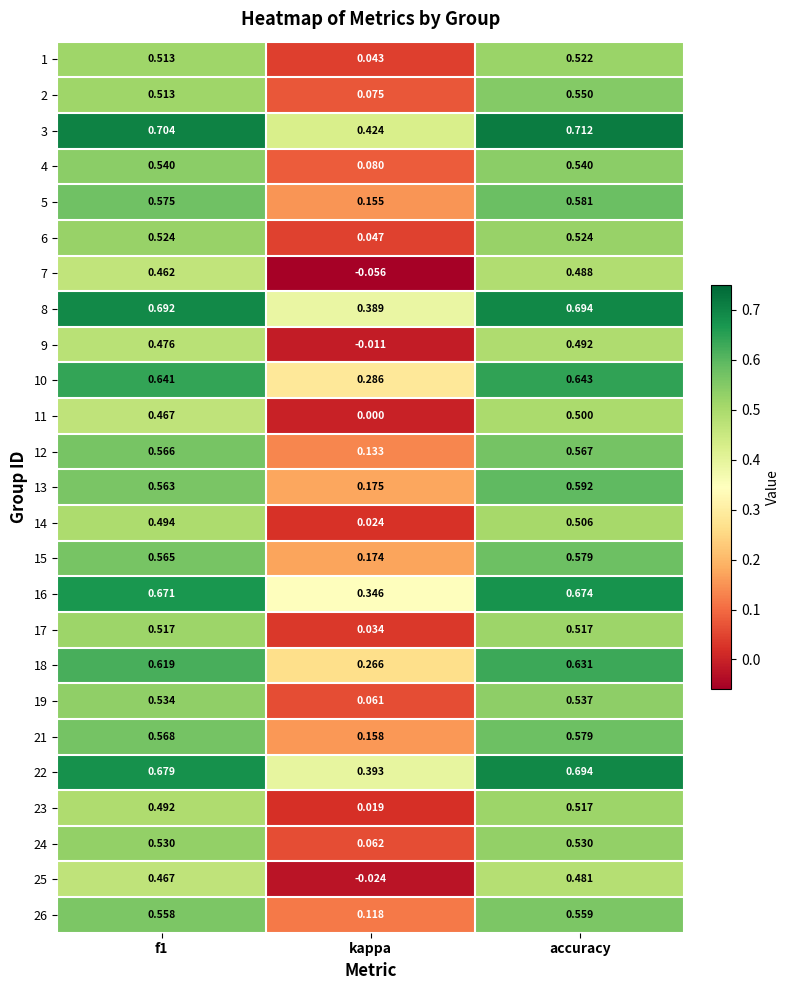

Which label corresponds to the largest value in the chart?

accuracy